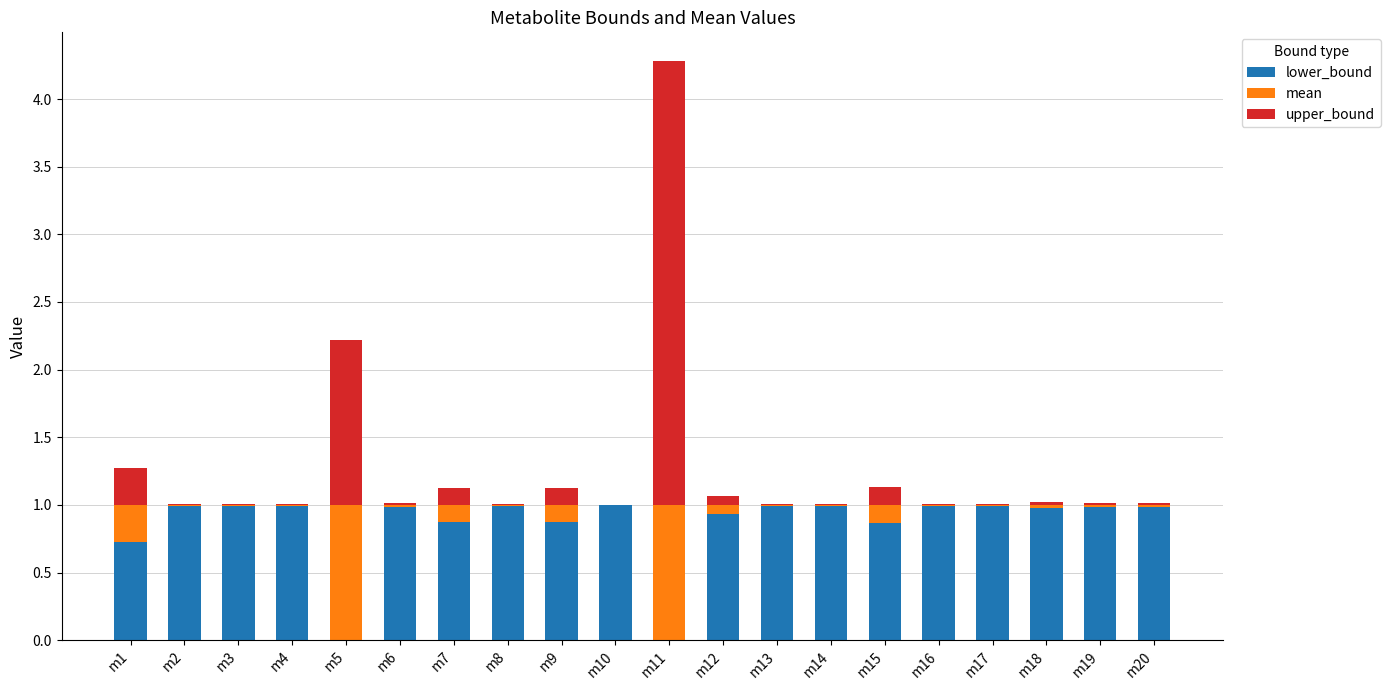

The lower_bound series shows 1.0 at m6. True or false?

True